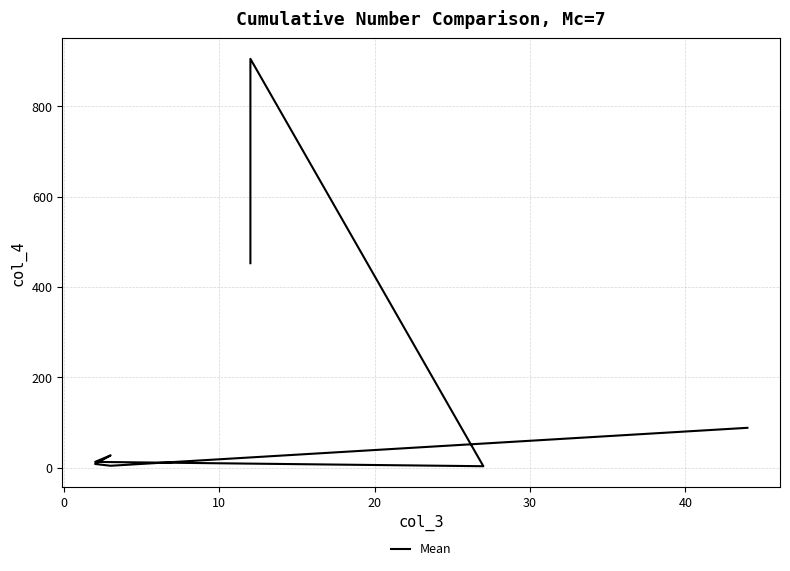

Is this an area chart (filled region under the line)?

No